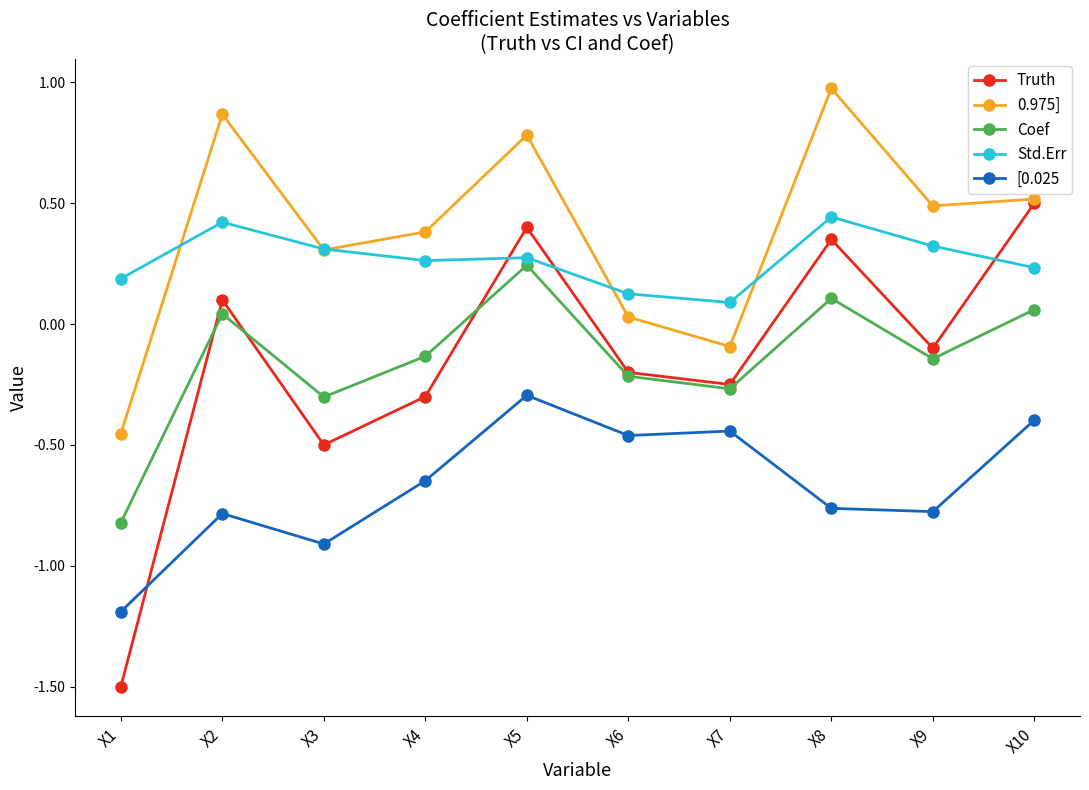

At which category does the chart reach its minimum across all series?

X1